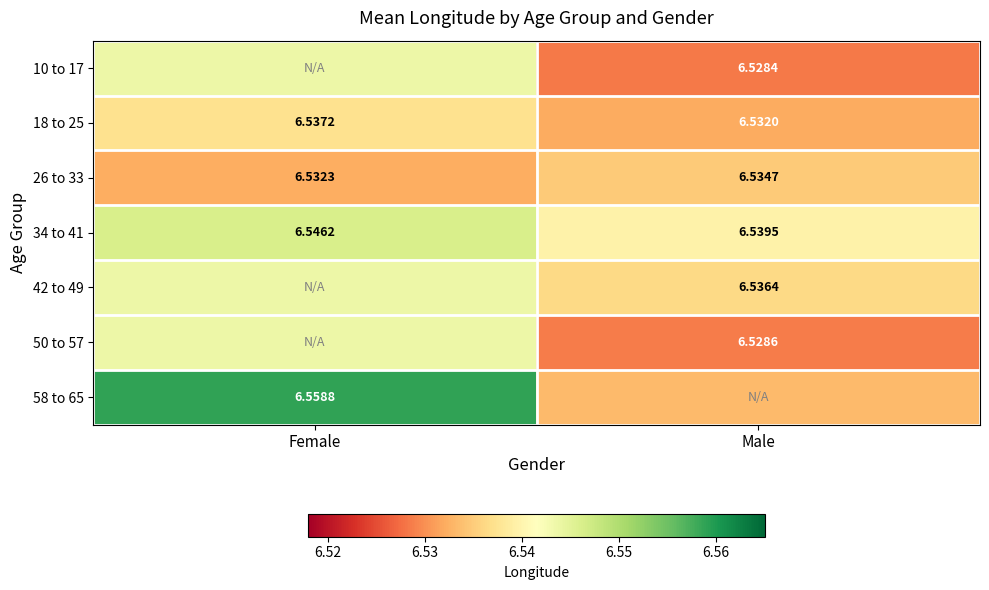

Count the number of data series in this chart.

7